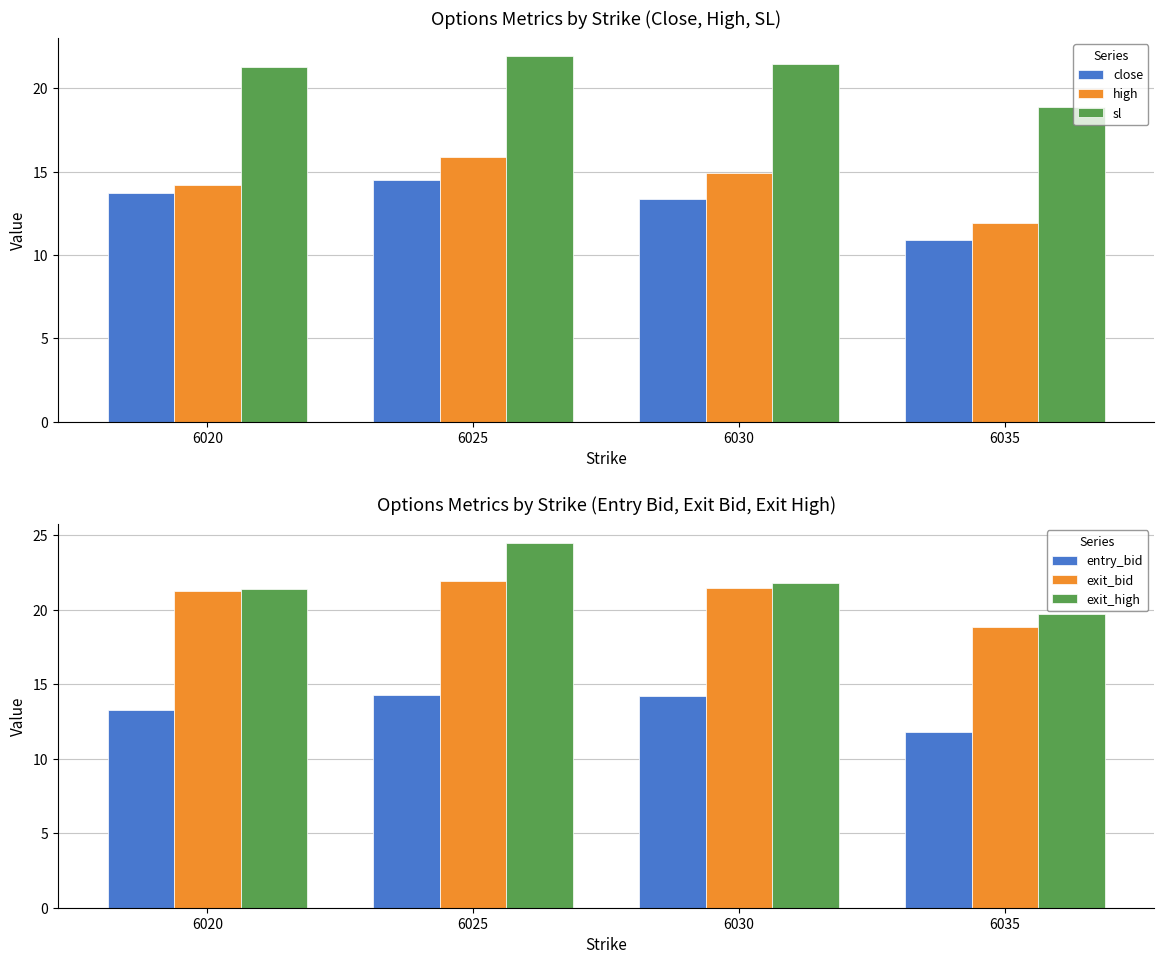

At how many categories does at least one series exceed 12?

4